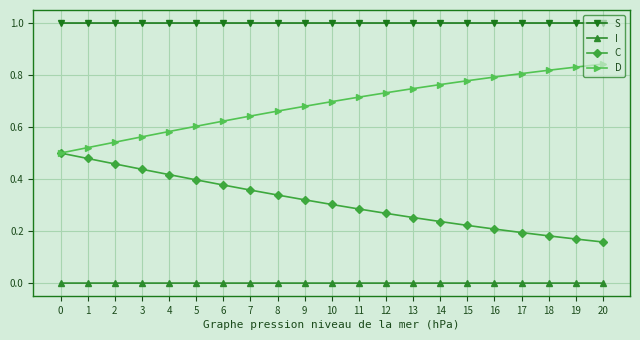

Count the number of data series in this chart.

4